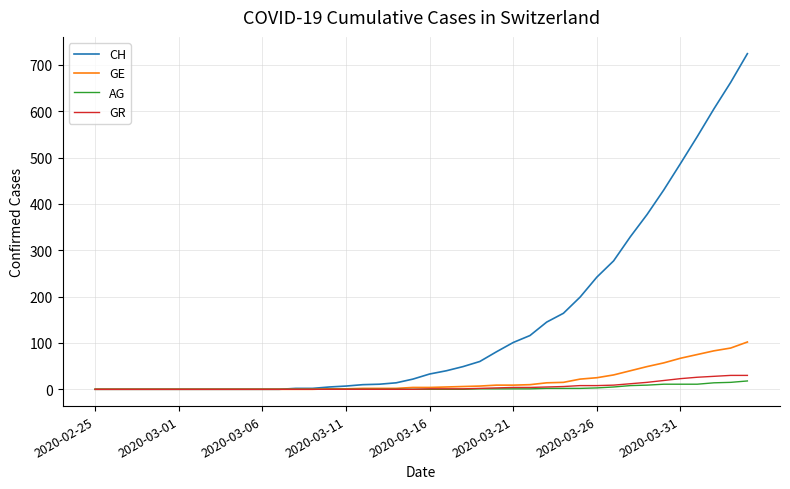

Which series has the largest total across all categories?

CH